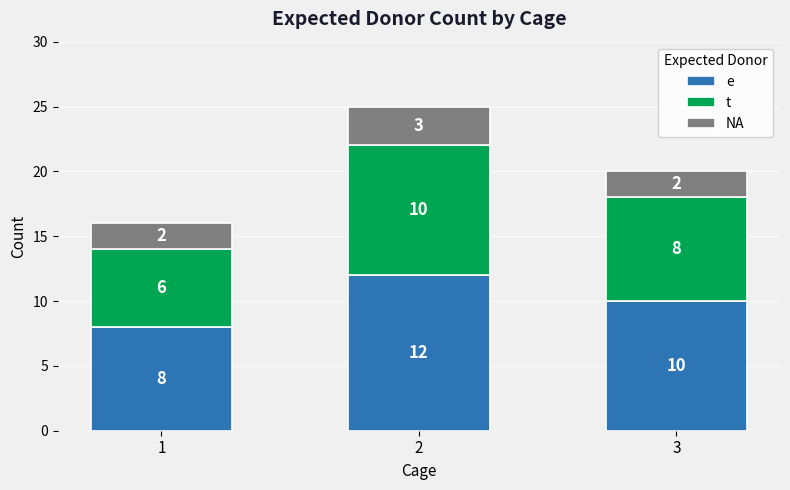

What is the total value across all series at 3?

20